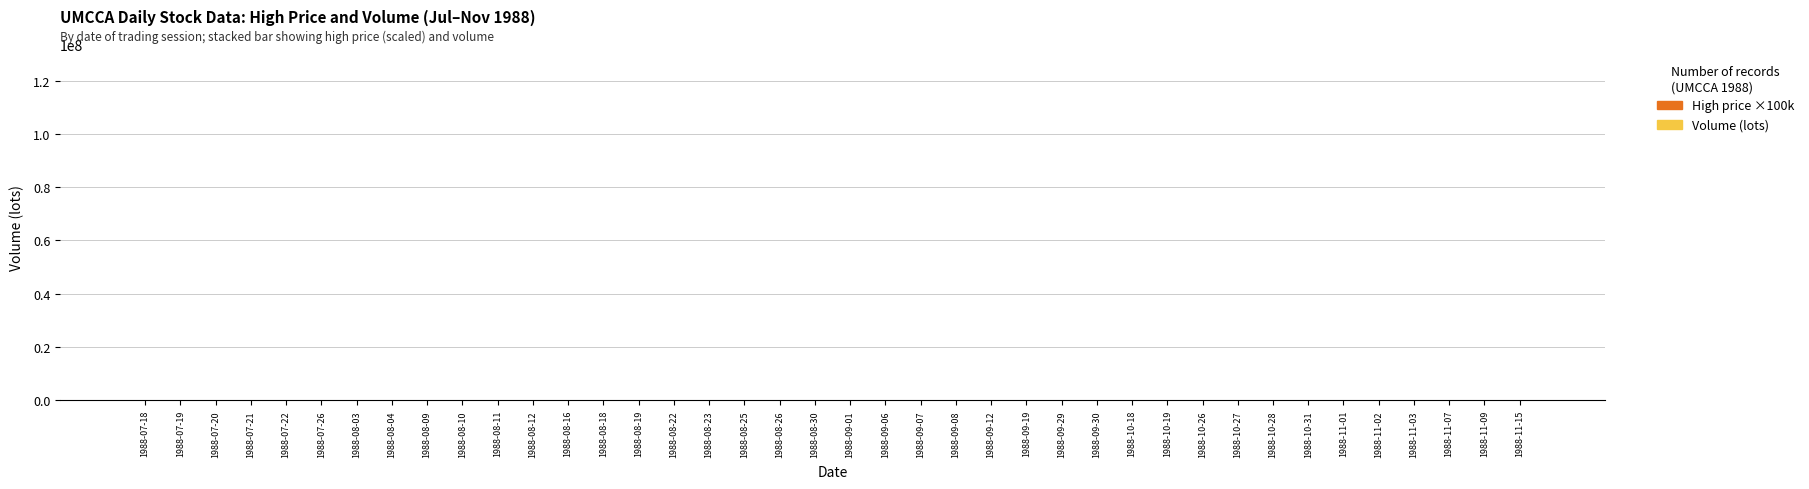

Are the bars grouped side by side (vs. stacked)?

No